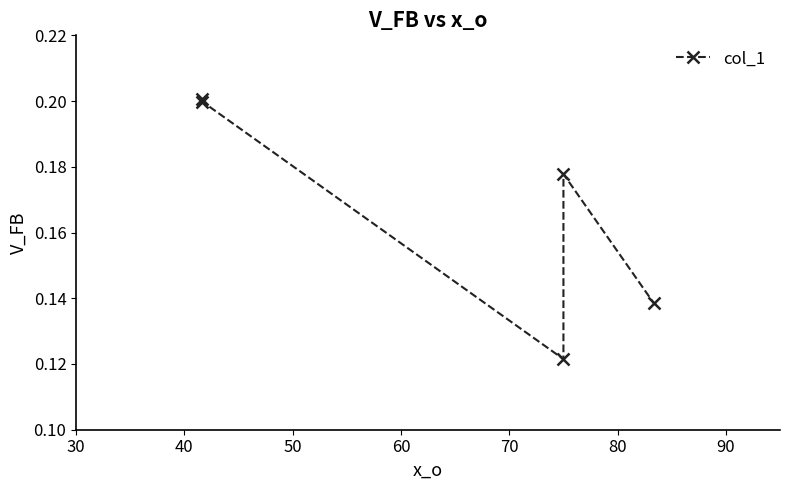

How many lines are shown in the chart?

1